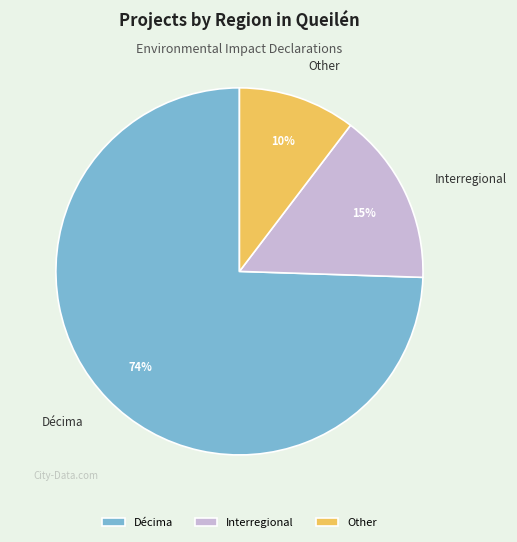

To the nearest percent, what is the average slice percentage?

33%